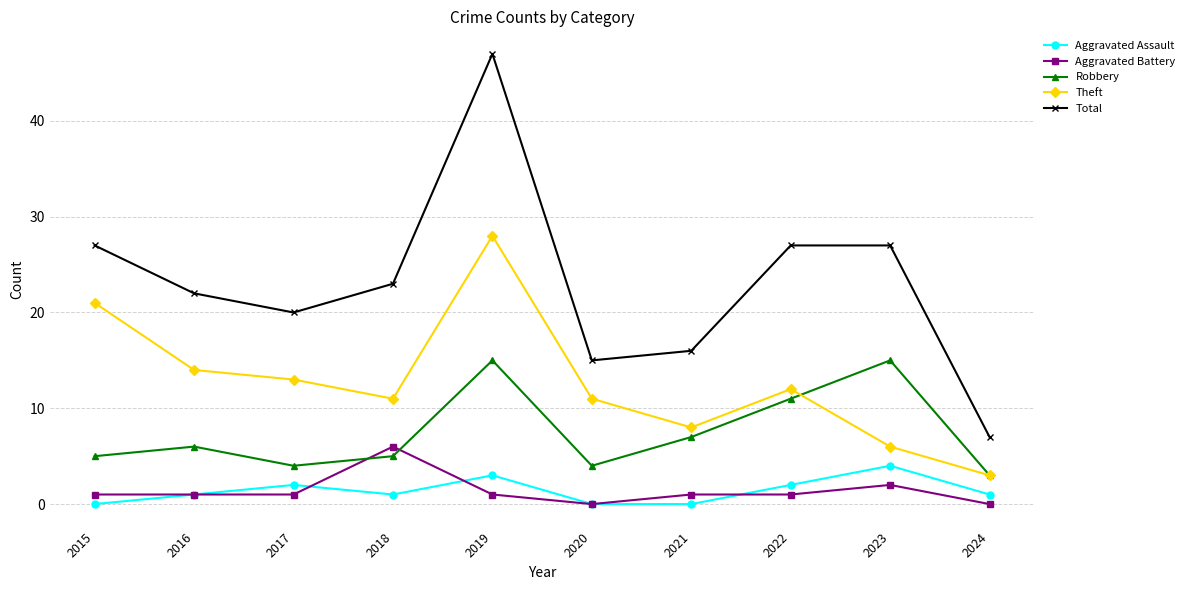

How many lines are shown in the chart?

5